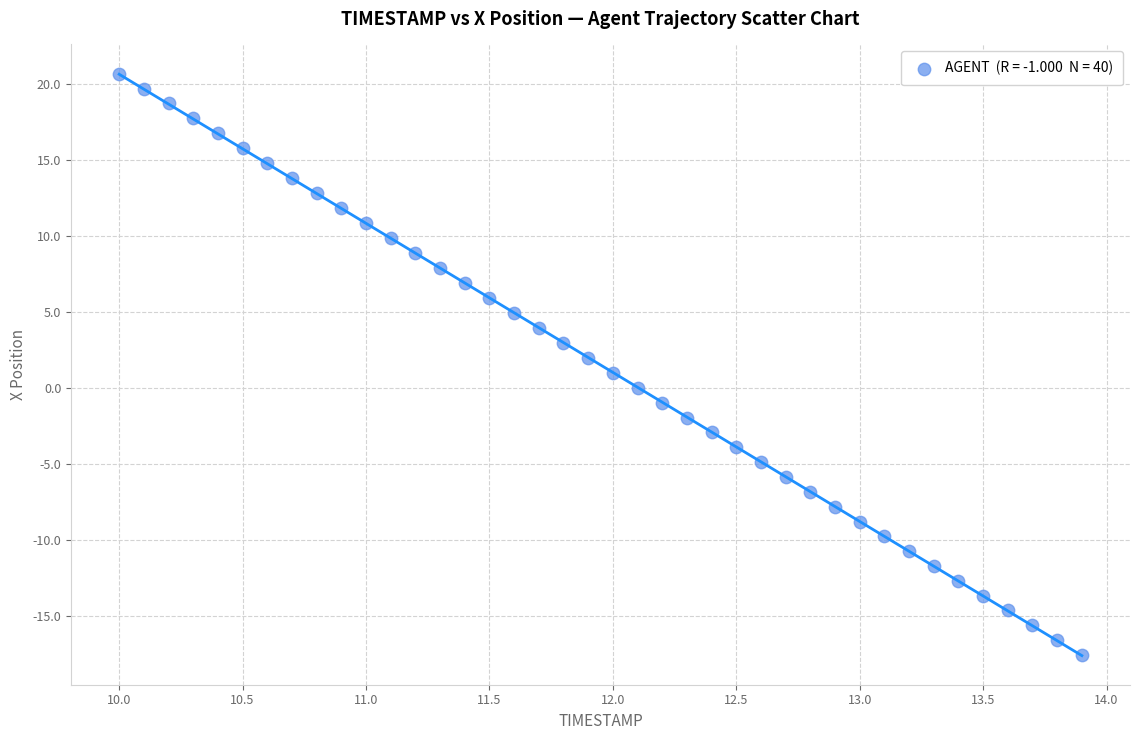

What is the range of X values (max minus min)?

3.9